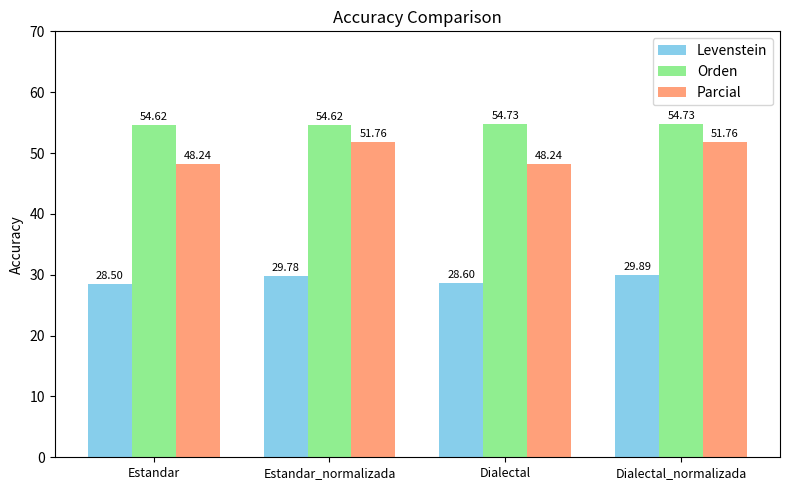

True or false: Orden has a value of 54.7 at Dialectal.

True